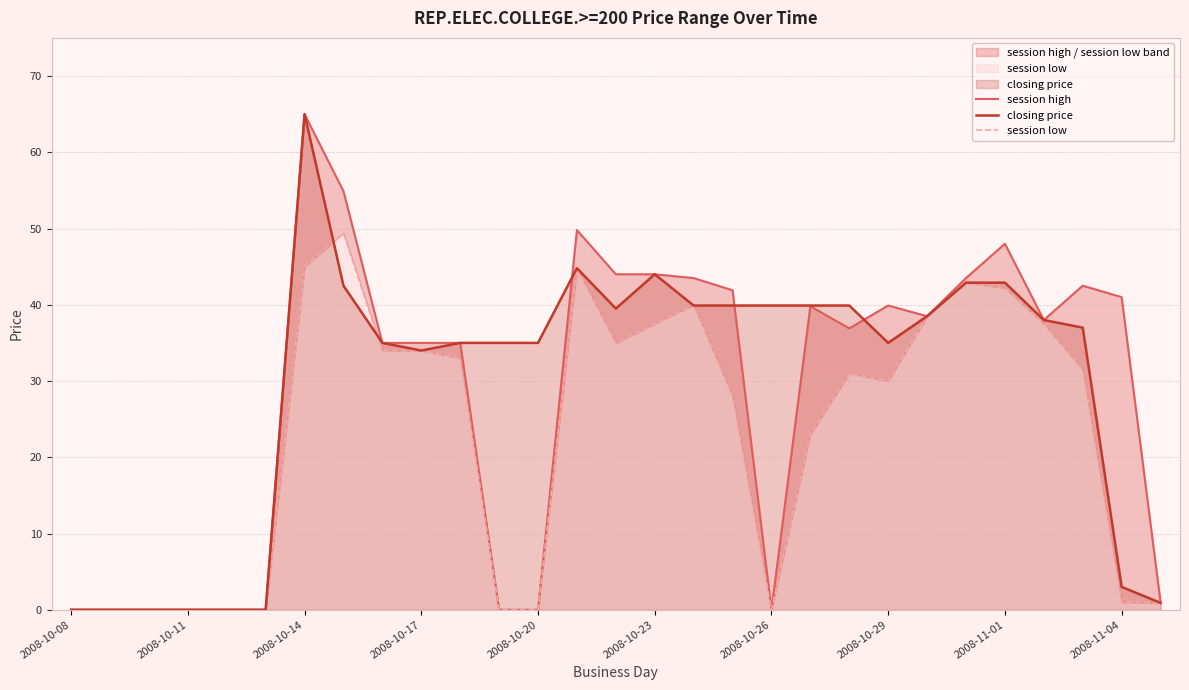

What is the maximum value for closing price?

65.0